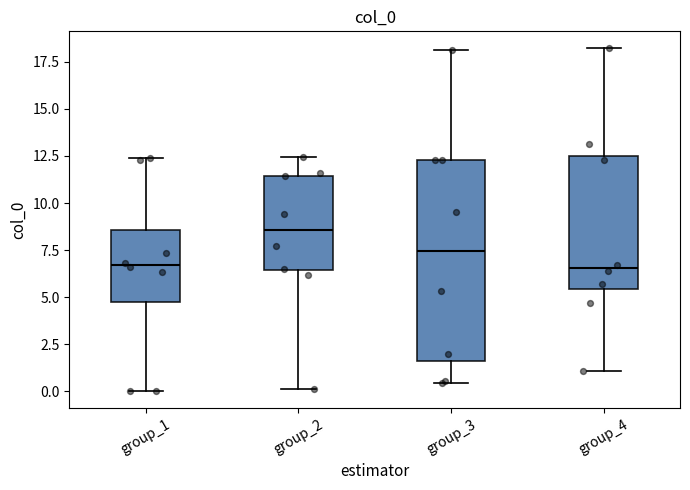

Which box's median line is the highest?

group_2